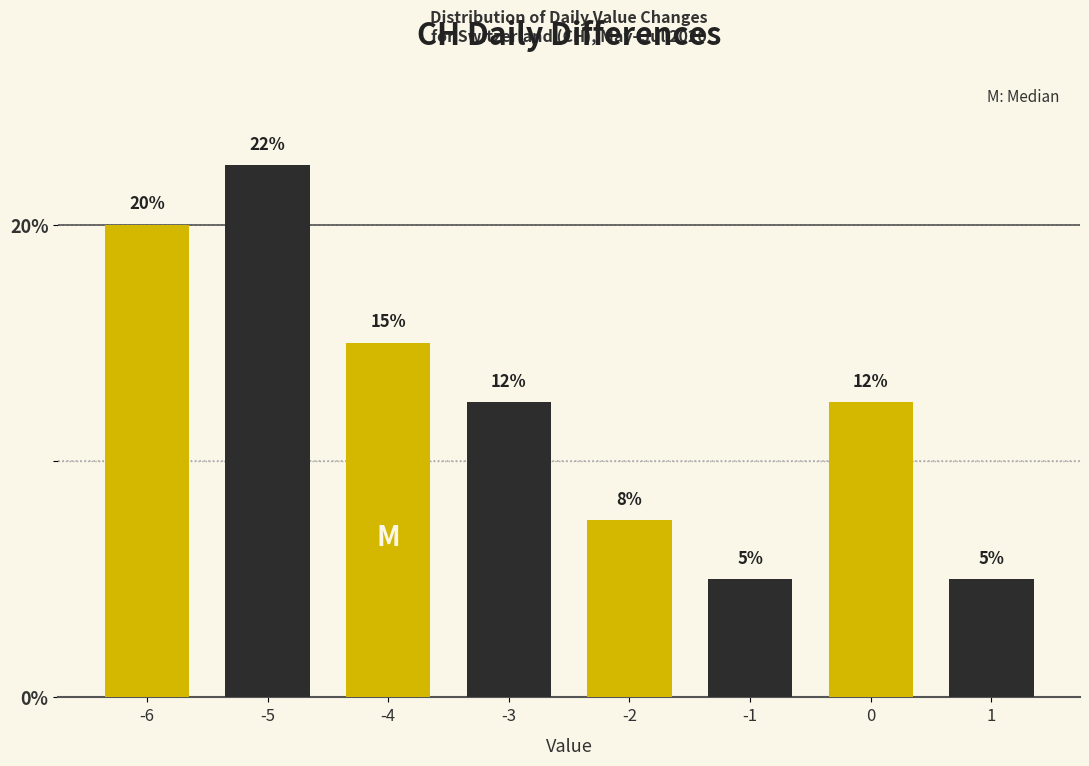

What is the smallest value displayed?

5.0